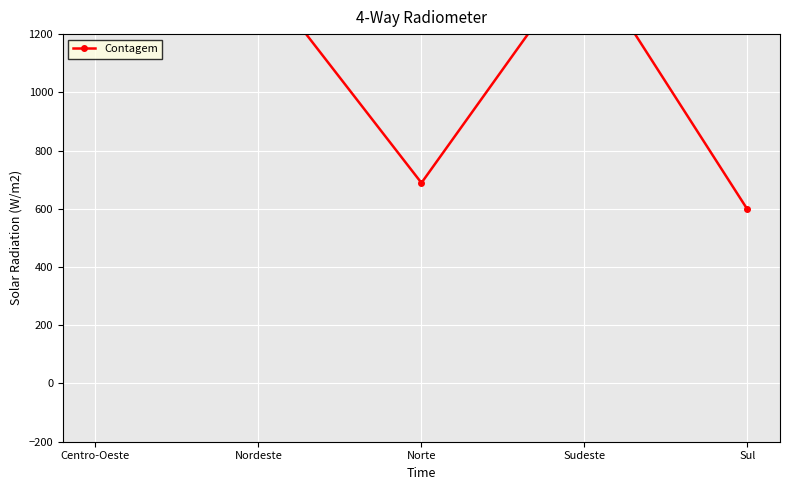

At which category does the chart reach its minimum across all series?

Sul